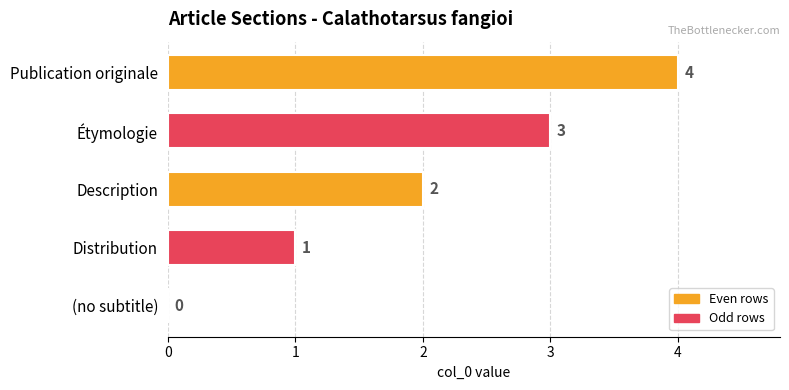

What is the sum of all values?

10